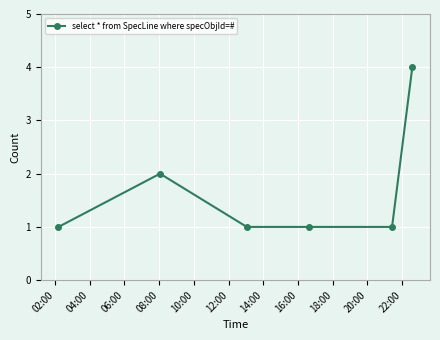

What is the maximum value shown in the chart?

4